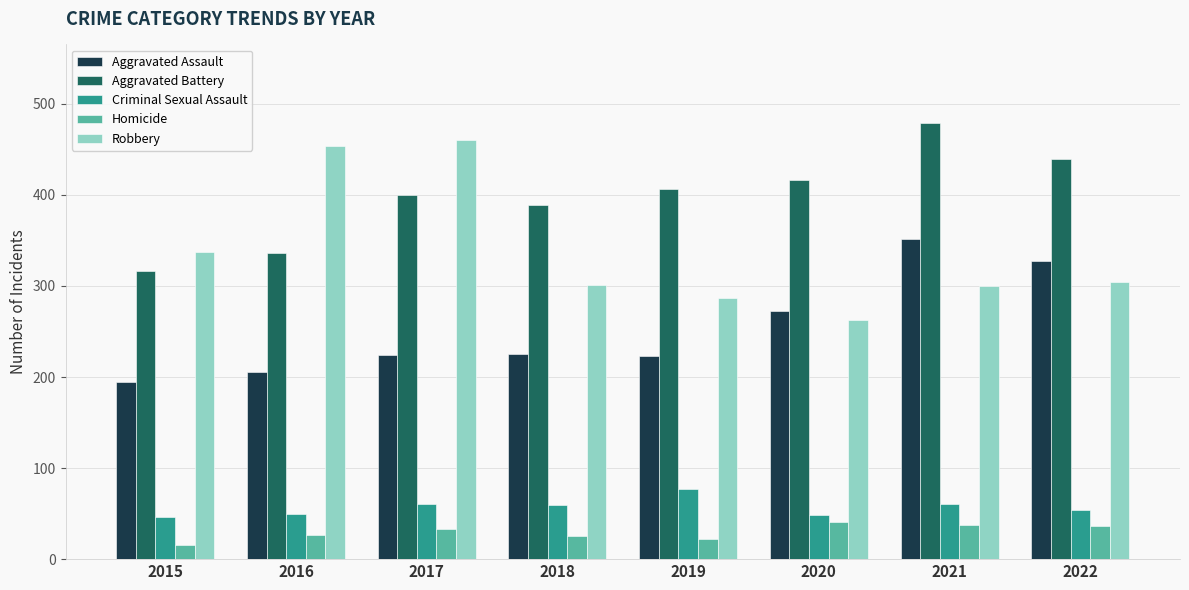

What is the average value of the Robbery series?

338